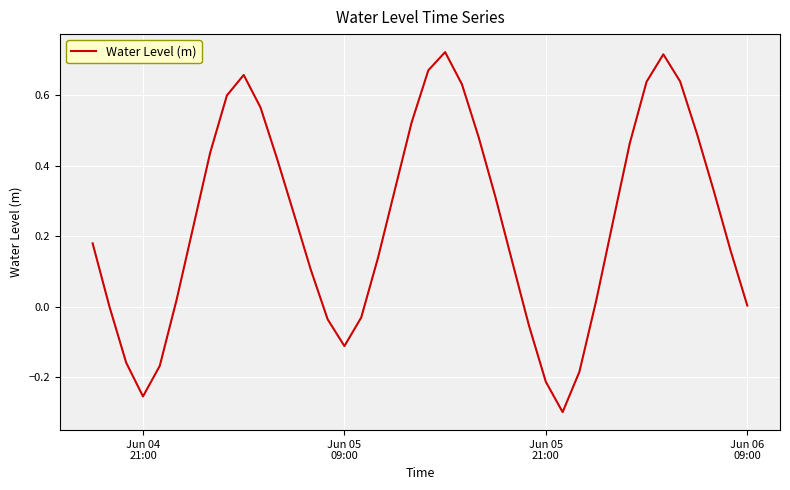

Is this an area chart (filled region under the line)?

No